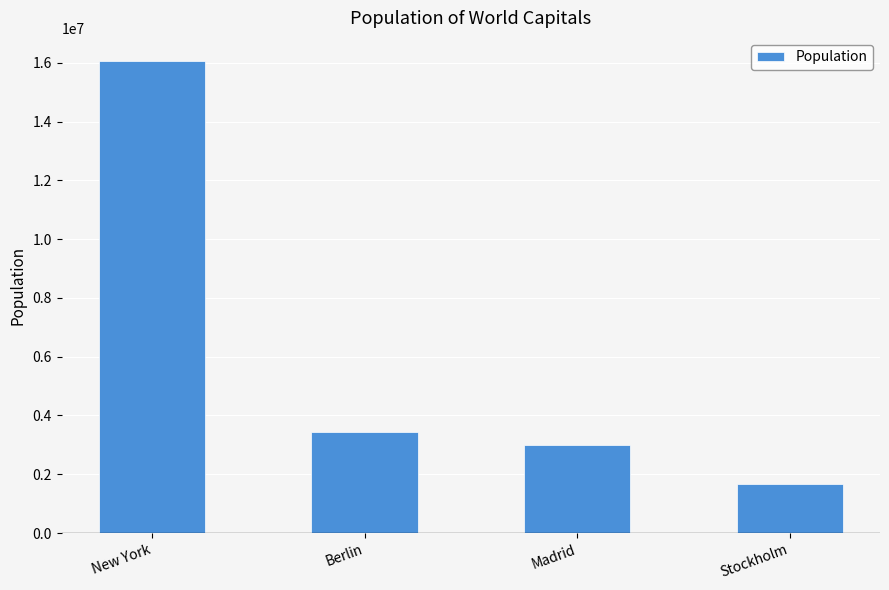

At which label is the value closest to 8863856?

Berlin